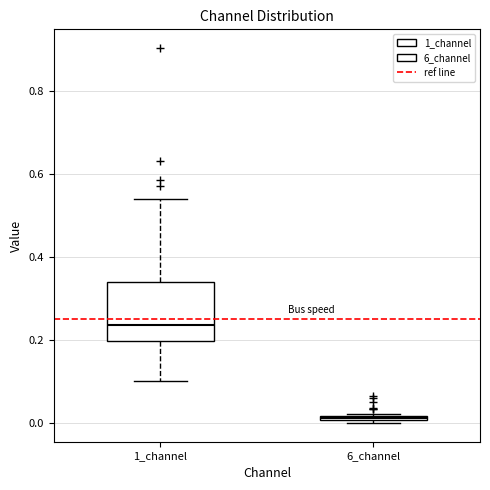

Which box is the tallest, from its lower edge to its upper edge?

1_channel